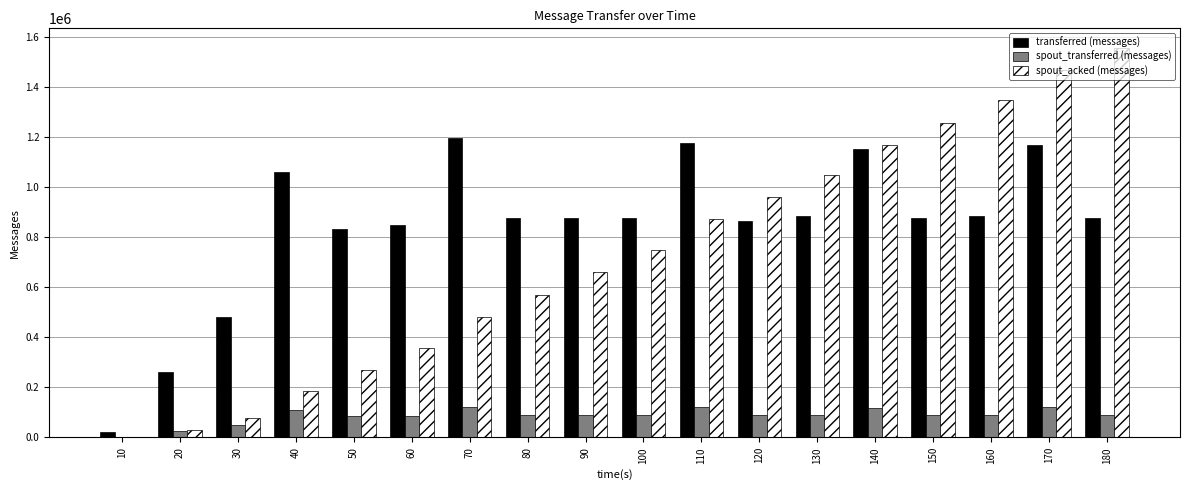

Which series changed the most between 120 and 150?

spout_acked (messages)